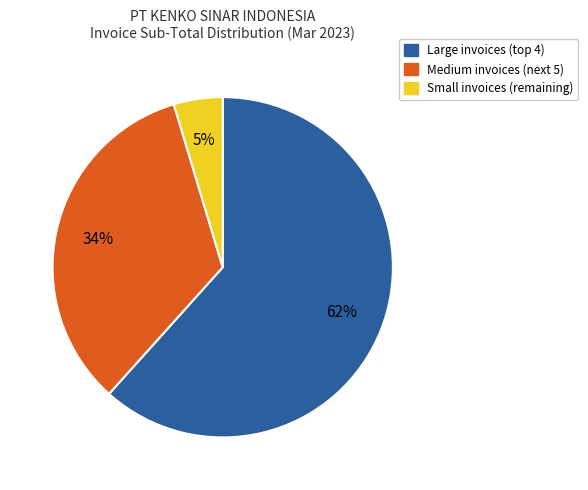

To the nearest percent, what is the difference between the Small invoices (remaining) and Medium invoices (next 5) slice percentages?

29%